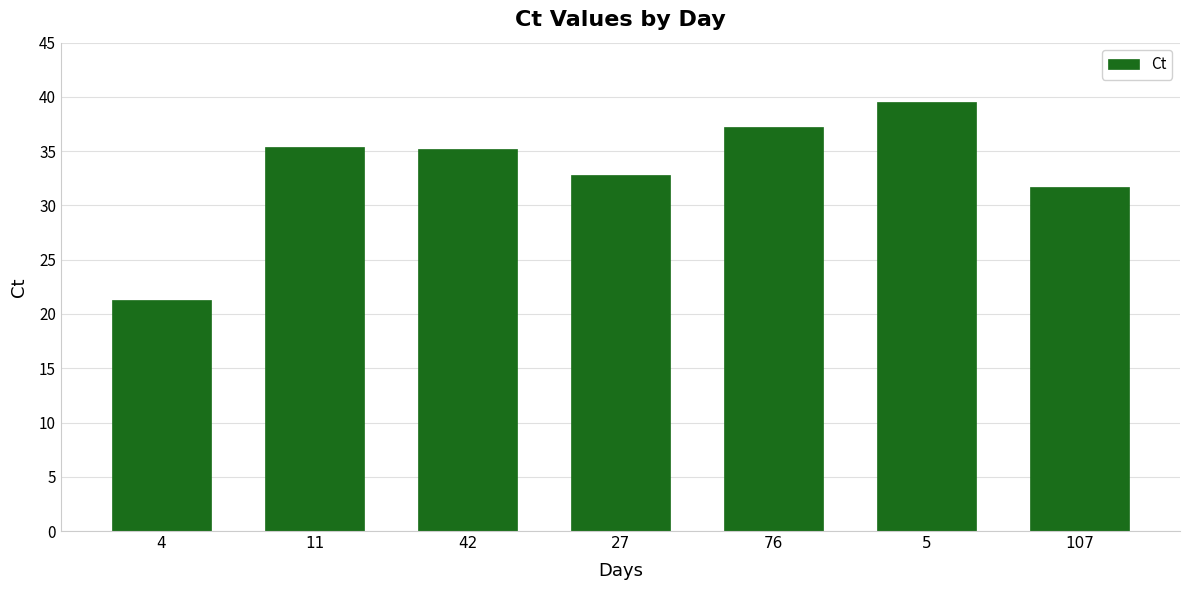

How many data points are less than 35?

3